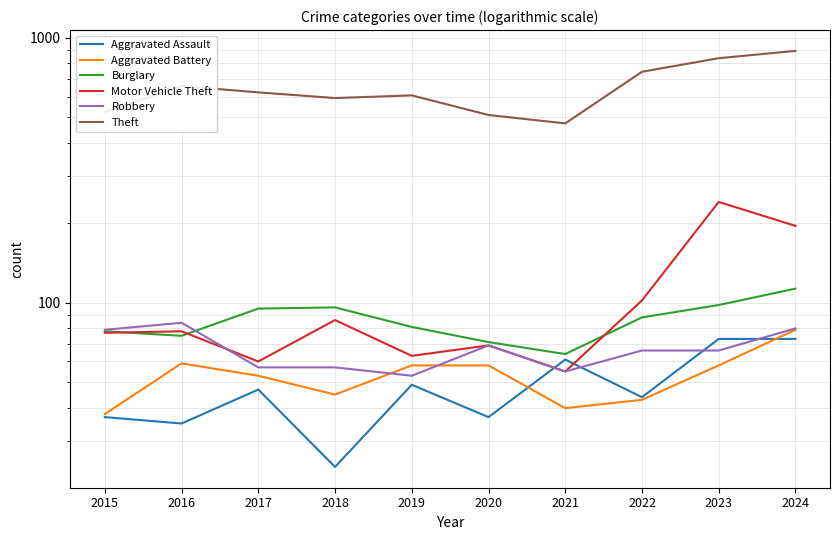

Where is the first local maximum for Aggravated Assault?

2017